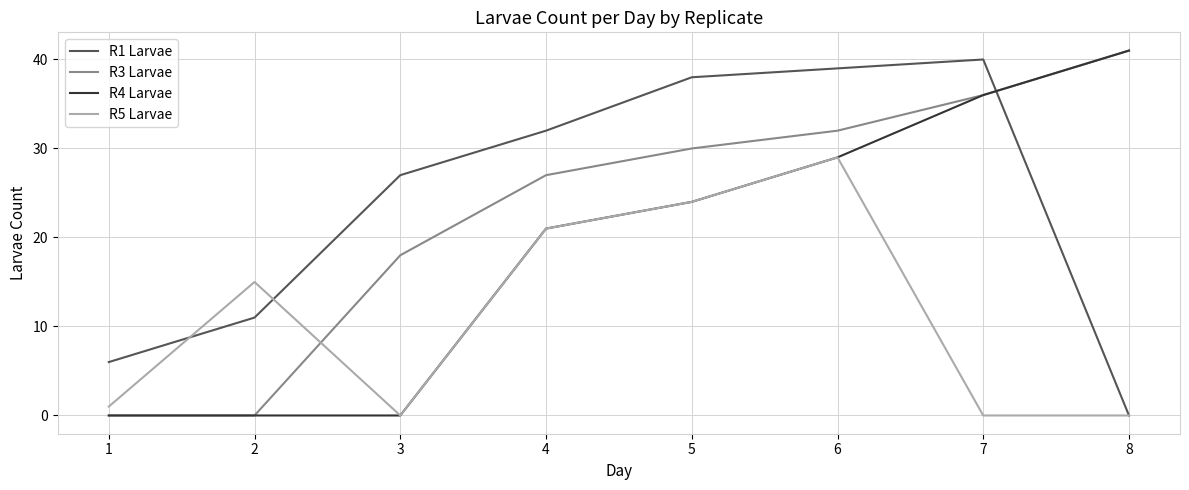

What is the difference between the maximum and minimum values in the R4 Larvae series?

41